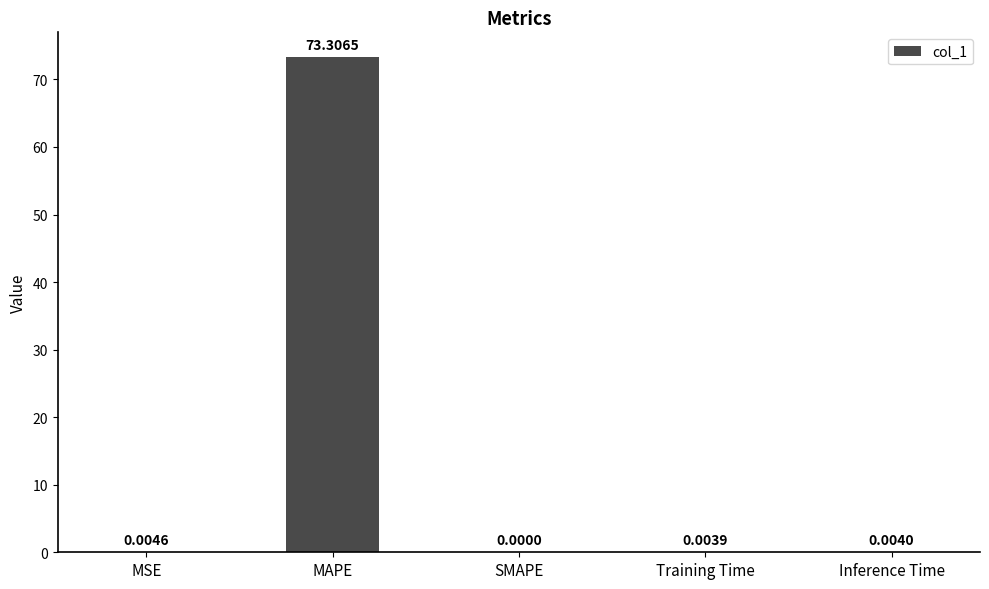

At which label is the value closest to 36?

MSE